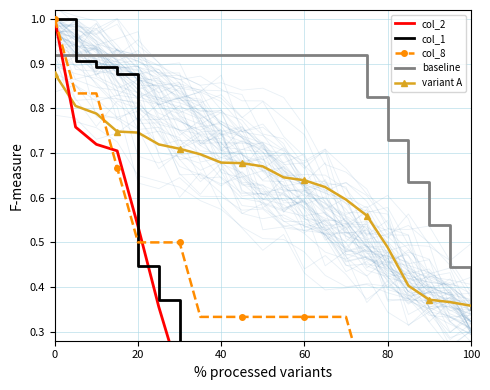

After their last crossing, which series has the higher values: variant A or baseline?

variant A